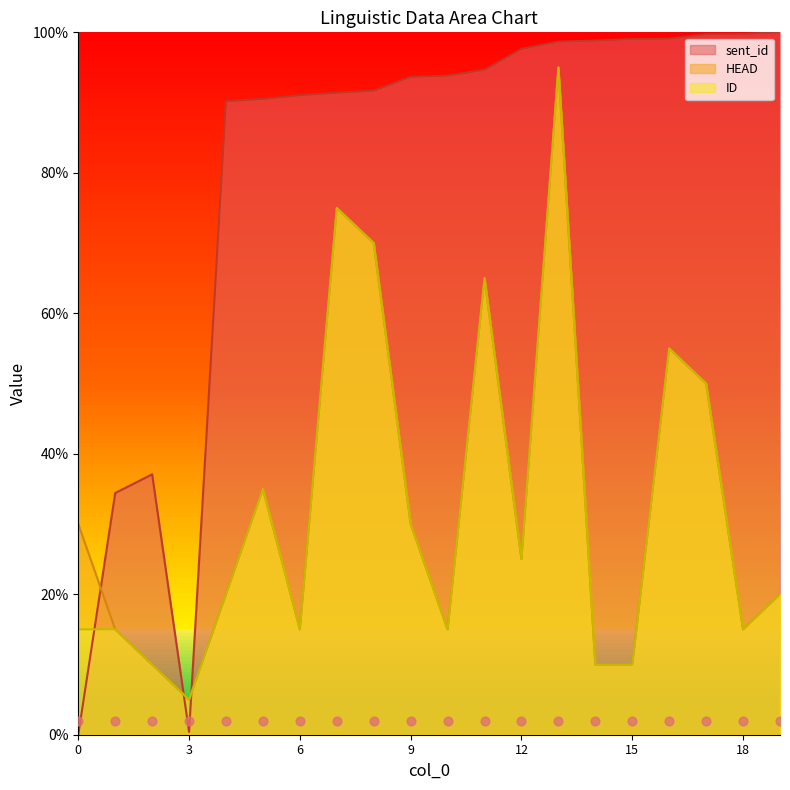

Which series has the widest spread of Y values?

sent_id